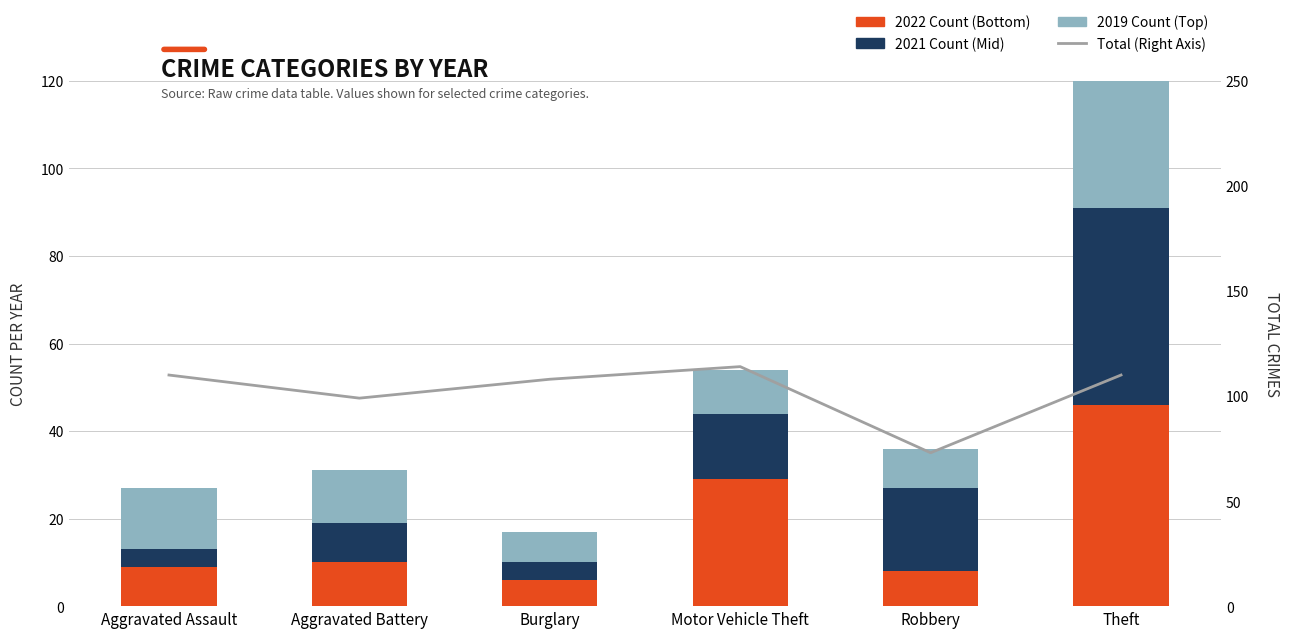

Does the chart contain any negative values?

No